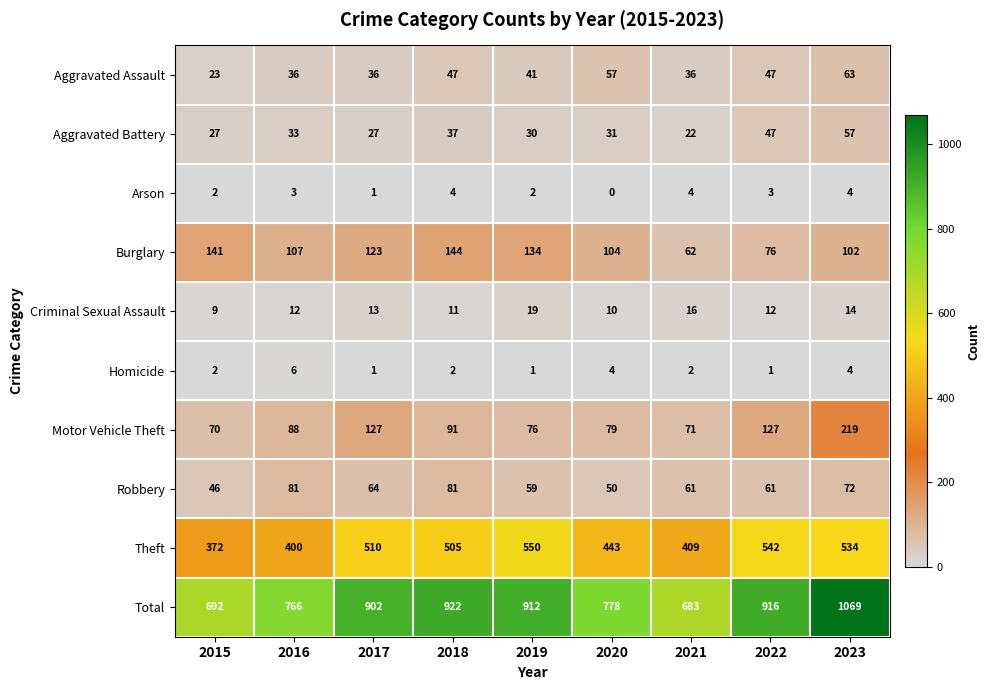

What is the total value across all series at 2015?

1384